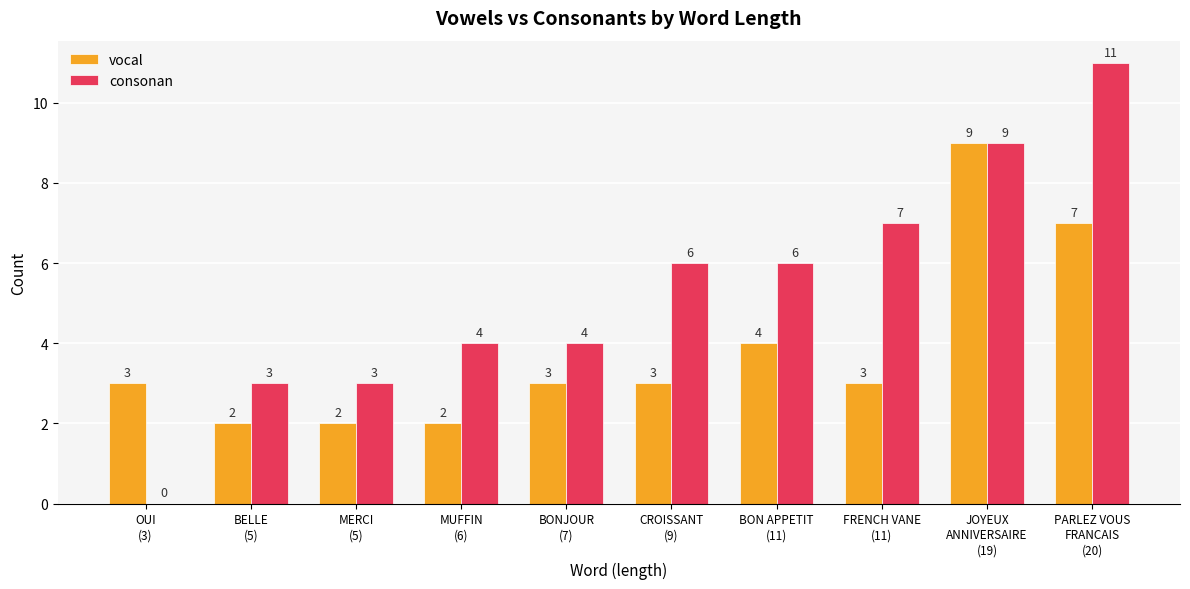

Is it true that consonan equals 5 at PARLEZ VOUS
FRANCAIS
(20)?

False